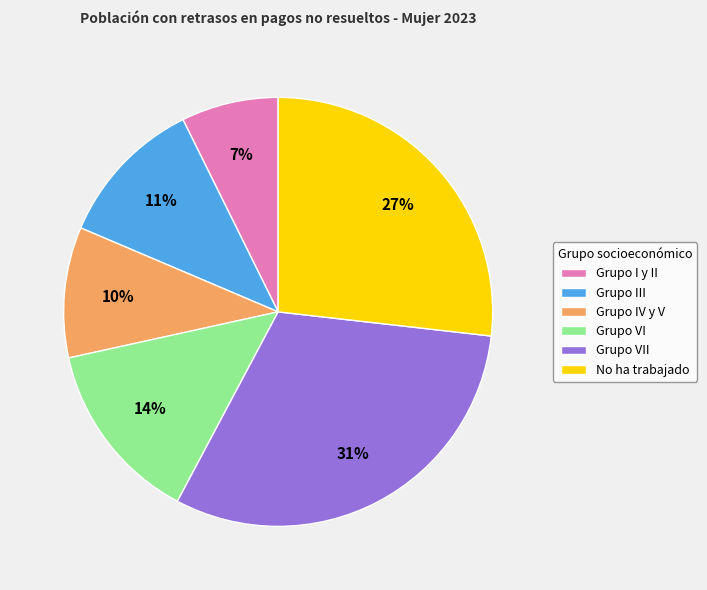

To the nearest percent, what is the difference between the largest and smallest slice percentages?

24%